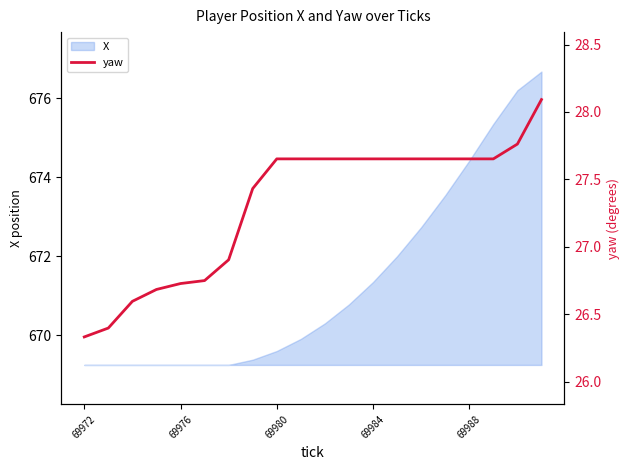

How many data points are above 27?

13